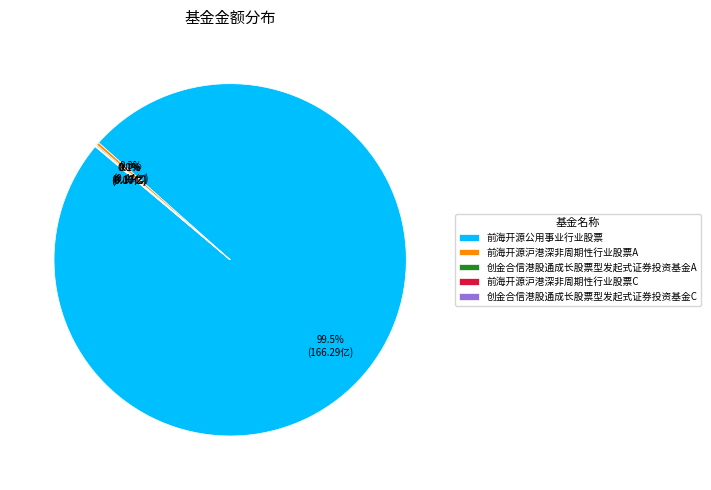

Which slice is the largest?

前海开源公用事业行业股票